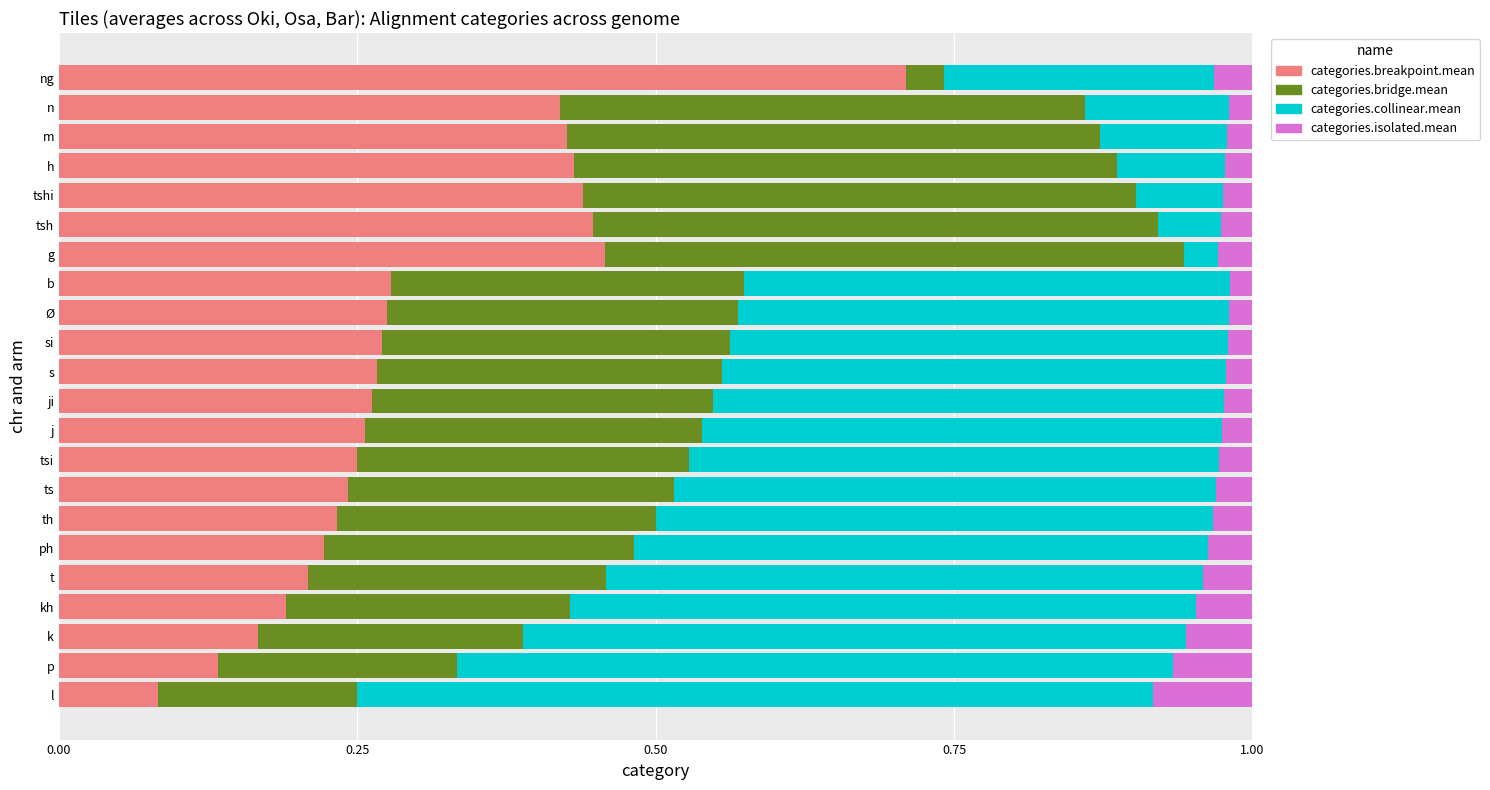

What are all the series names shown in the legend?

categories.breakpoint.mean, categories.bridge.mean, categories.collinear.mean, categories.isolated.mean